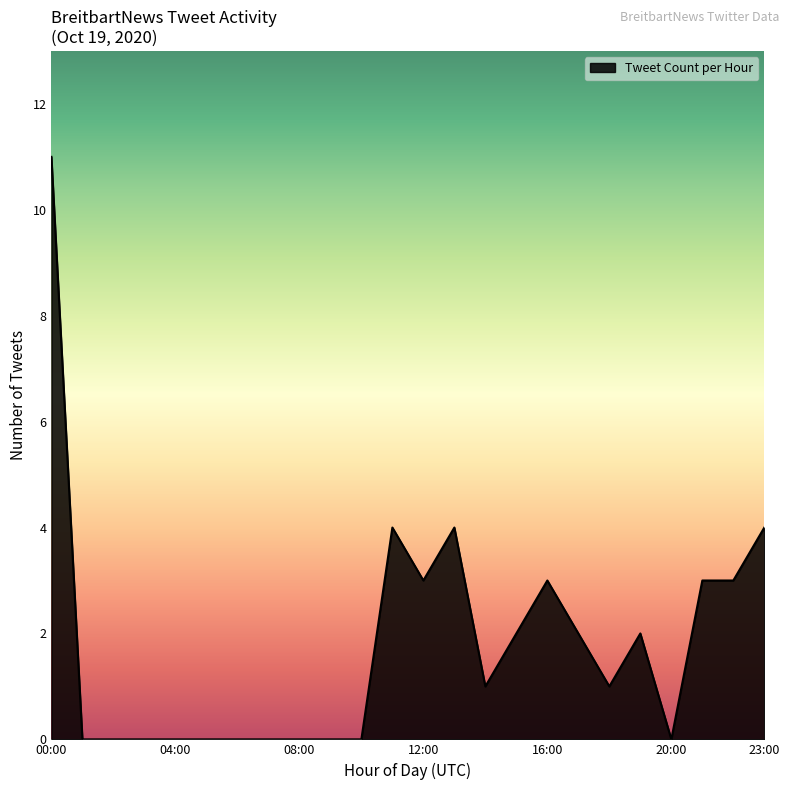

What is the difference between the maximum and minimum values?

11